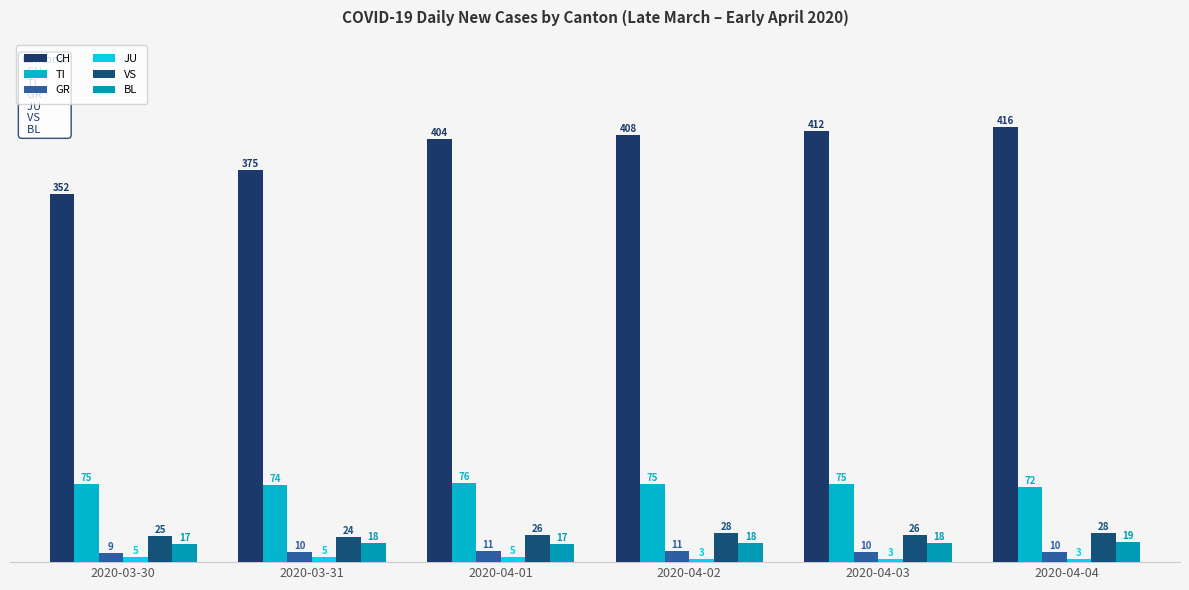

Reading left to right, what are all the values shown in this chart?

CH: 2020-03-30=352	2020-03-31=375	2020-04-01=404	2020-04-02=408	2020-04-03=412	2020-04-04=416
TI: 2020-03-30=75	2020-03-31=74	2020-04-01=76	2020-04-02=75	2020-04-03=75	2020-04-04=72
GR: 2020-03-30=9	2020-03-31=10	2020-04-01=11	2020-04-02=11	2020-04-03=10	2020-04-04=10
JU: 2020-03-30=5	2020-03-31=5	2020-04-01=5	2020-04-02=3	2020-04-03=3	2020-04-04=3
VS: 2020-03-30=25	2020-03-31=24	2020-04-01=26	2020-04-02=28	2020-04-03=26	2020-04-04=28
BL: 2020-03-30=17	2020-03-31=18	2020-04-01=17	2020-04-02=18	2020-04-03=18	2020-04-04=19